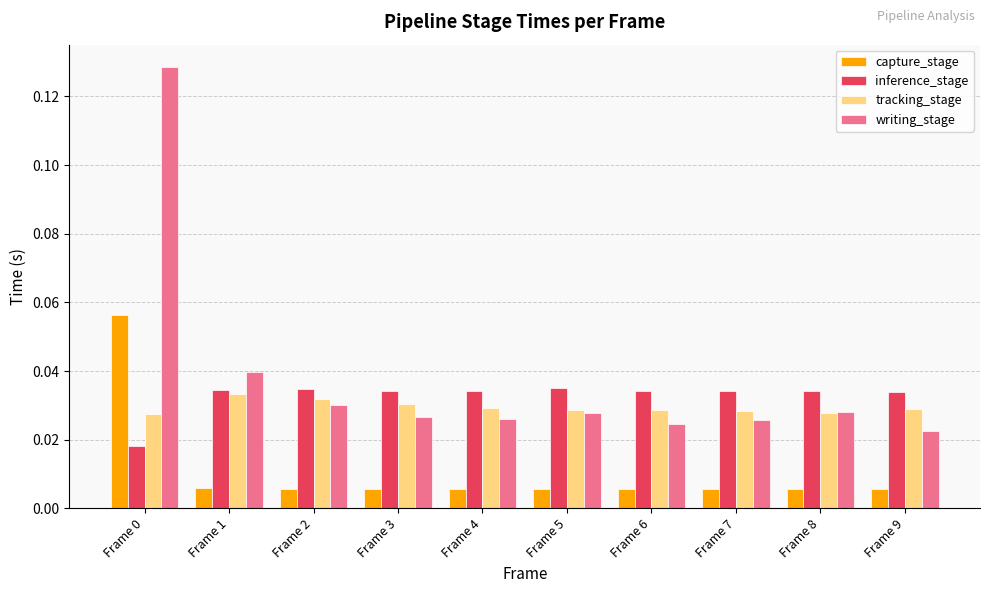

List the series in order of their peak value, highest first.

writing_stage, capture_stage, inference_stage, tracking_stage